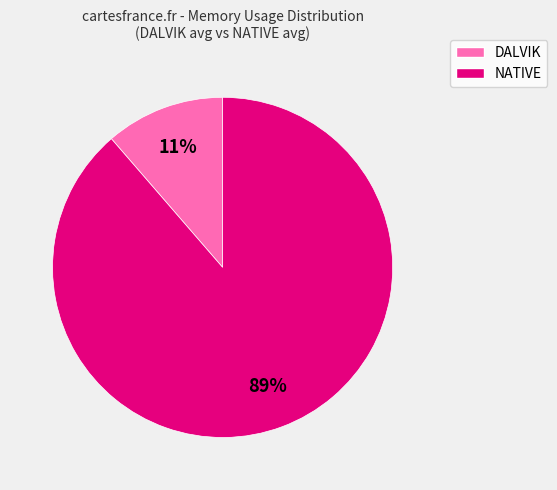

How many slices are in this pie chart?

2